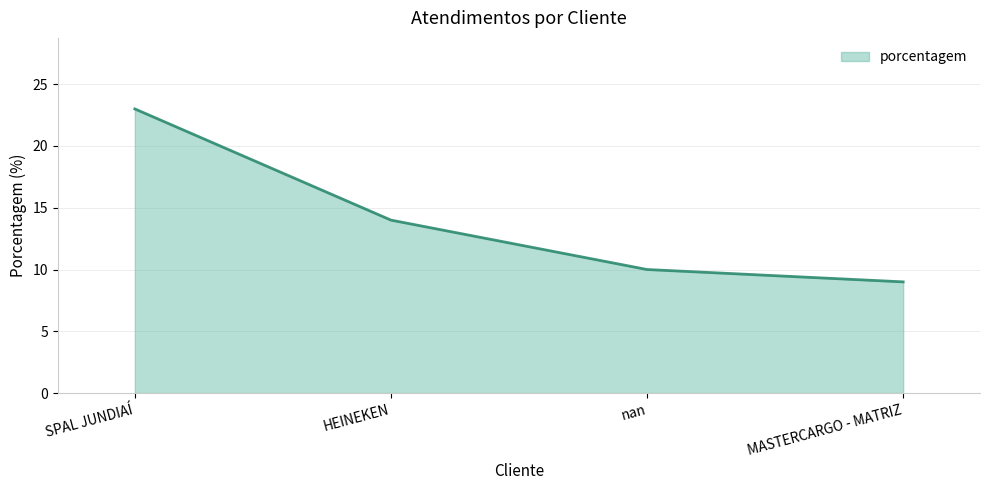

What is the difference between the maximum and second lowest values?

13